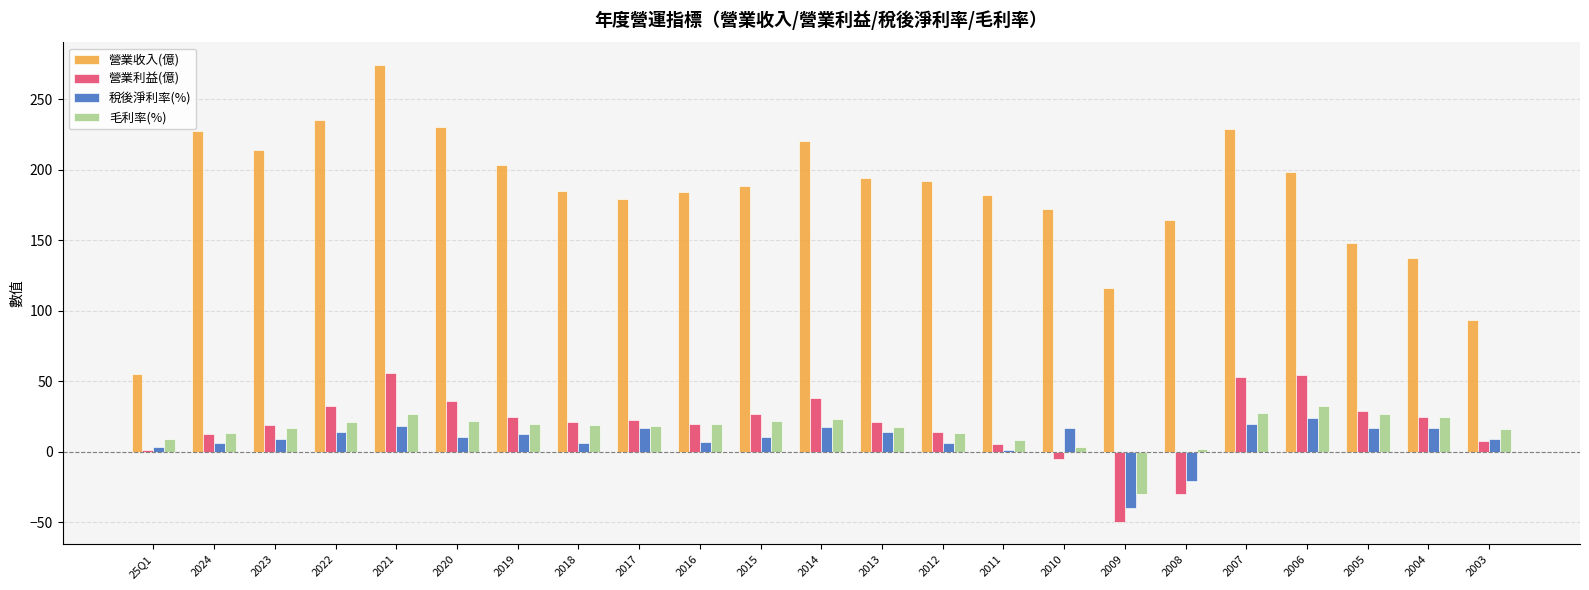

Is the value of 營業收入(億) at 2021 greater than the value of 營業利益(億) at 2019?

Yes